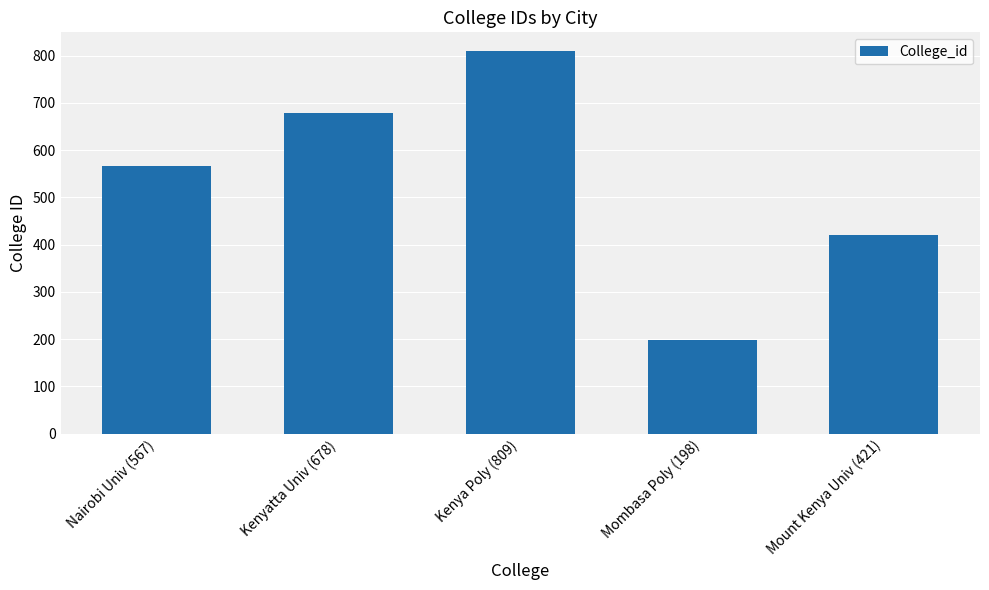

The chart shows a value of 567 at Nairobi Univ (567). True or false?

True